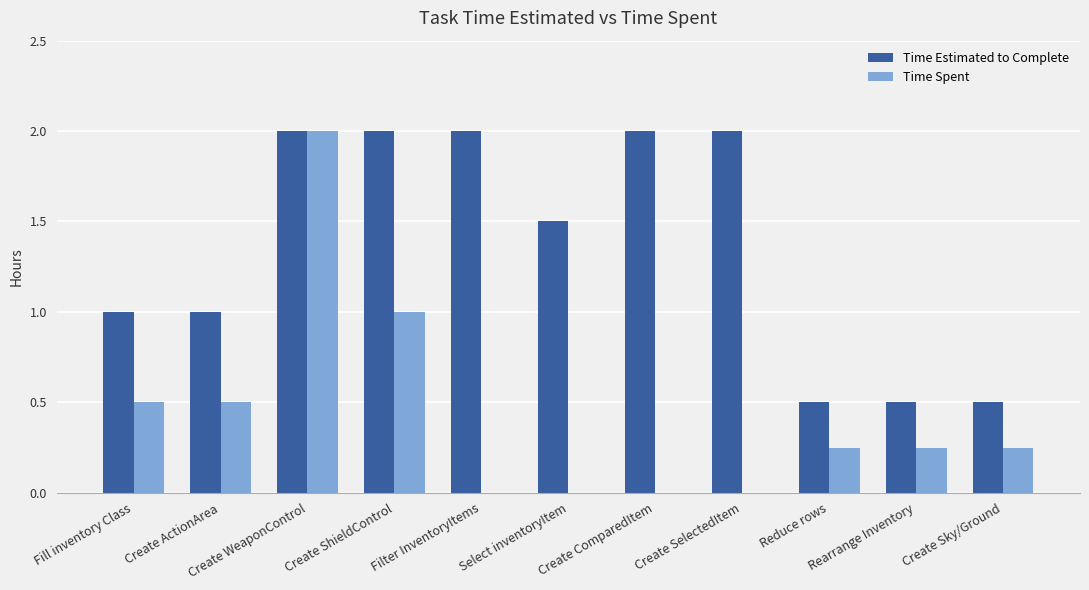

True or false: Time Estimated to Complete has a value of 0.5 at Create Sky/Ground.

True